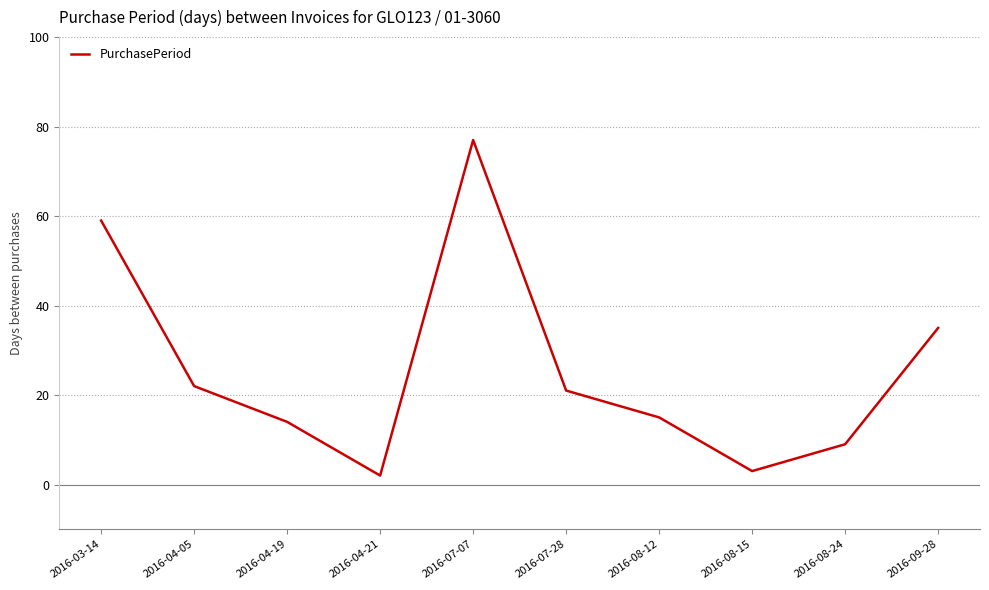

List the labels in order of value, largest first.

2016-07-07, 2016-03-14, 2016-09-28, 2016-04-05, 2016-07-28, 2016-08-12, 2016-04-19, 2016-08-24, 2016-08-15, 2016-04-21